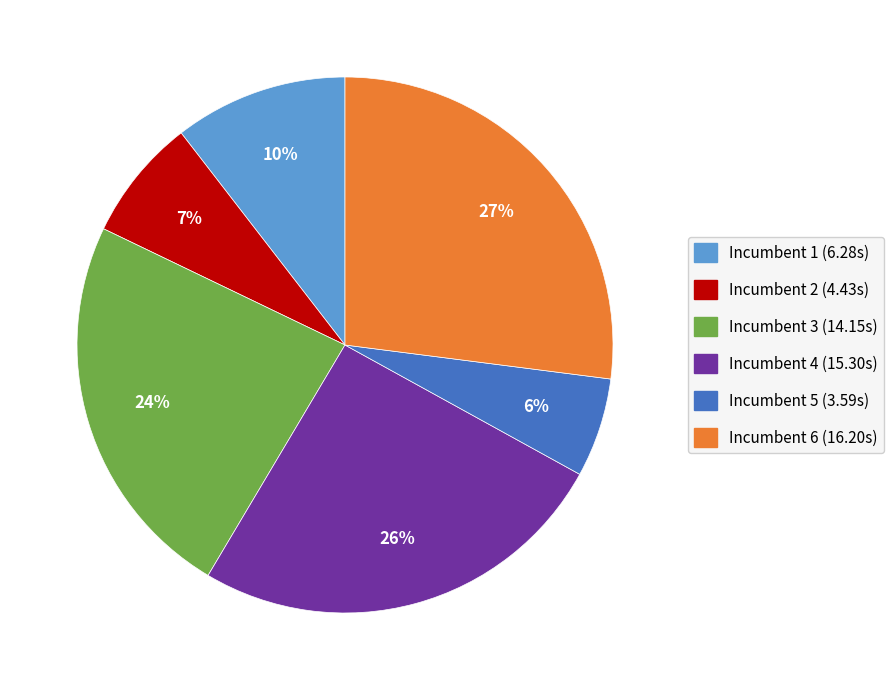

Count the number of slices in the pie.

6